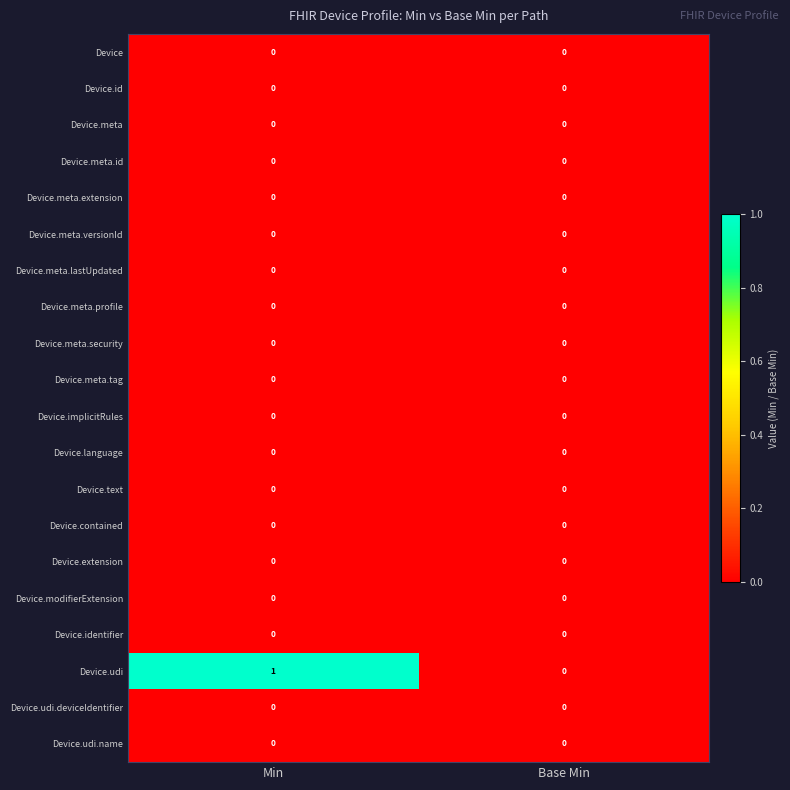

Count the number of data series in this chart.

20